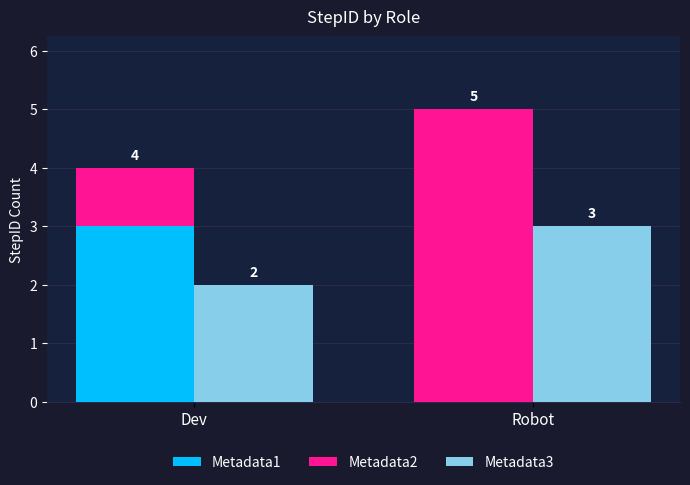

What value does the Metadata2 series have at Dev?

1